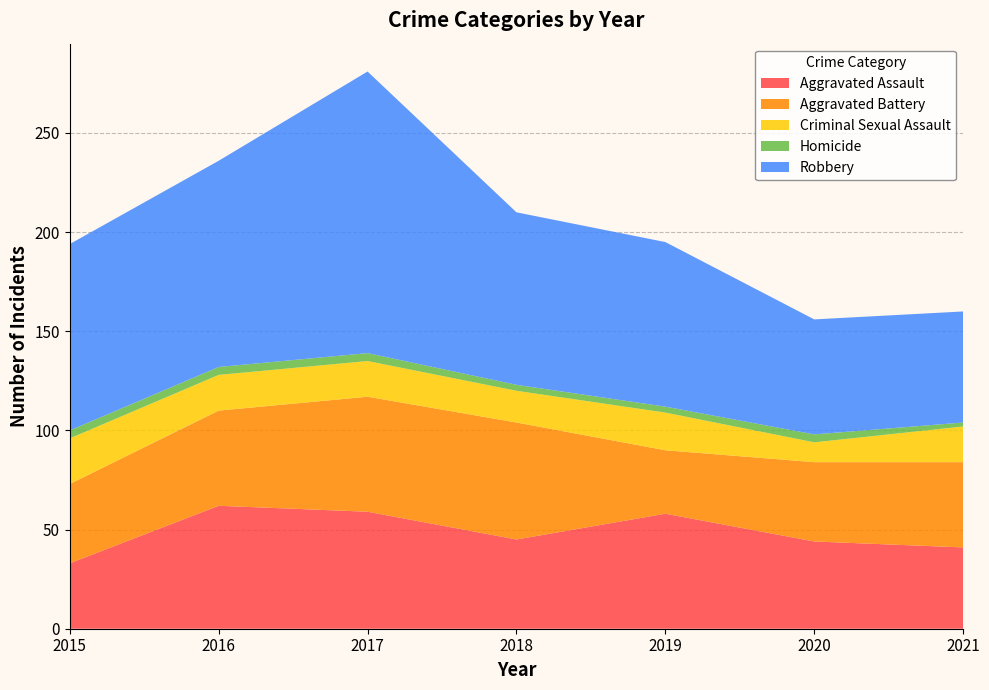

Reading right to left, list all the values displayed in this chart.

Aggravated Assault: 41	44	58	45	59	62	33
Aggravated Battery: 43	40	32	59	58	48	40
Criminal Sexual Assault: 18	10	19	16	18	18	23
Homicide: 2	4	3	3	4	4	4
Robbery: 56	58	83	87	142	104	94